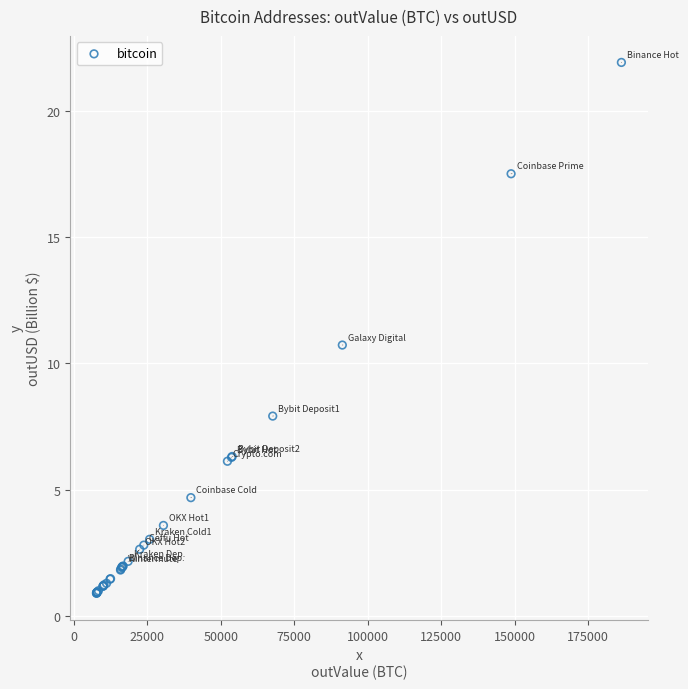

What Y value in the scatter plot is closest to 11?

10.7